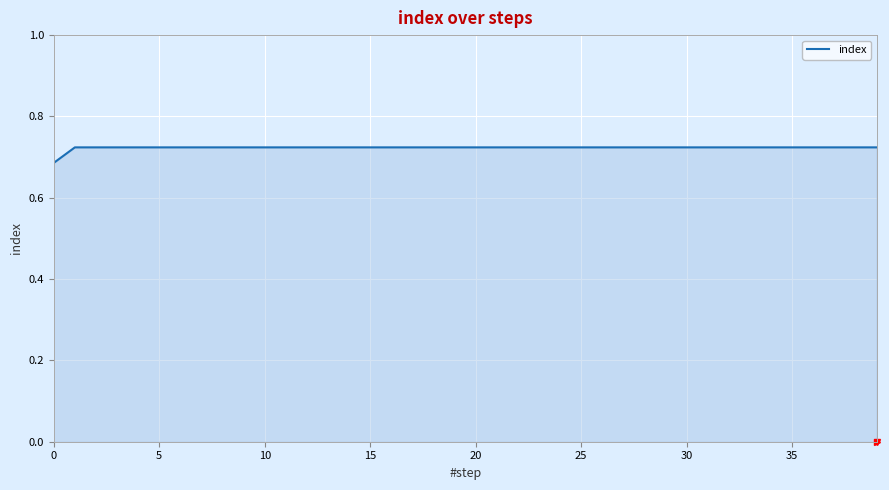

Reading left to right, what are all the values shown in this chart?

0.7	0.7	0.7	0.7	0.7	0.7	0.7	0.7	0.7	0.7	0.7	0.7	0.7	0.7	0.7	0.7	0.7	0.7	0.7	0.7	0.7	0.7	0.7	0.7	0.7	0.7	0.7	0.7	0.7	0.7	0.7	0.7	0.7	0.7	0.7	0.7	0.7	0.7	0.7	0.7